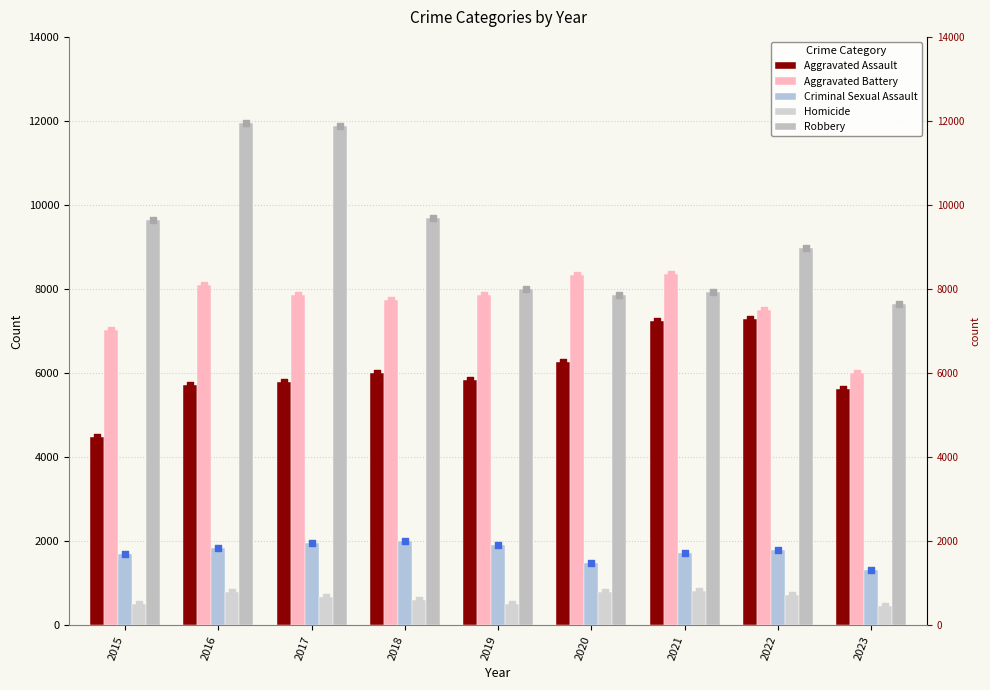

Which series has the widest spread of Y values?

Robbery